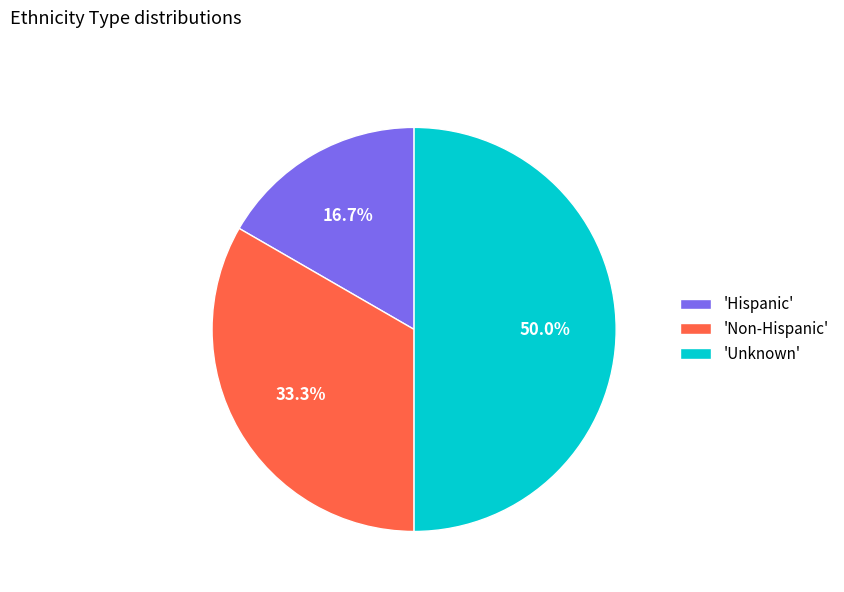

Which slice is the smallest?

'Hispanic'